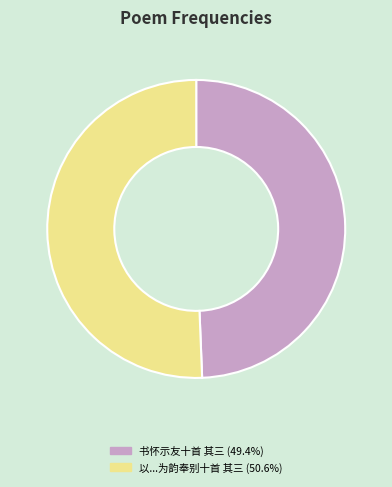

Does any single category account for the majority?

Yes